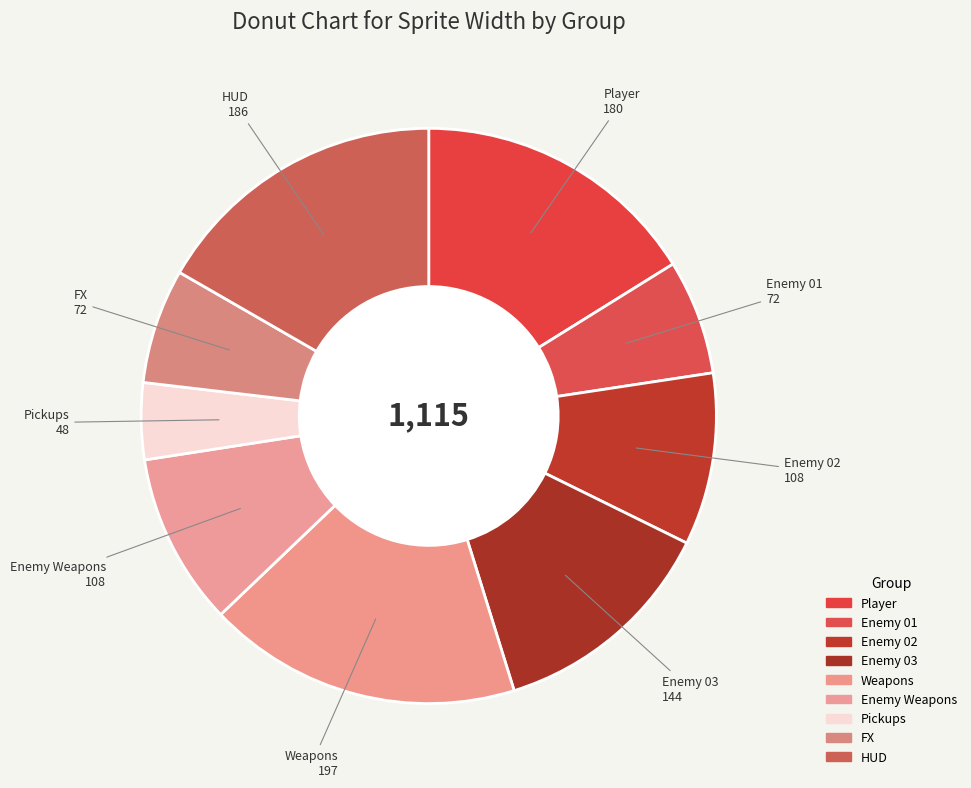

Between Weapons and Enemy 03, which is larger?

Weapons